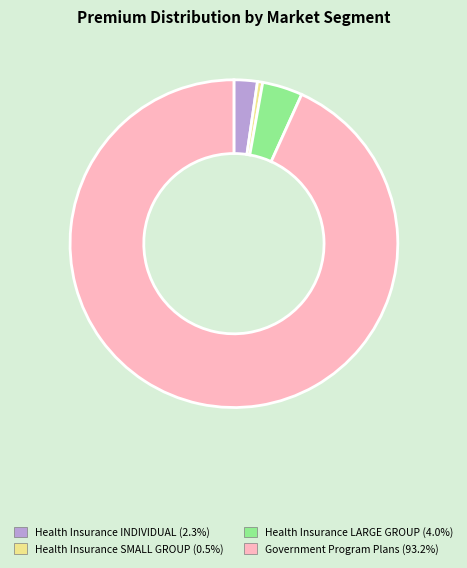

Is there any slice that represents more than half of the pie?

Yes